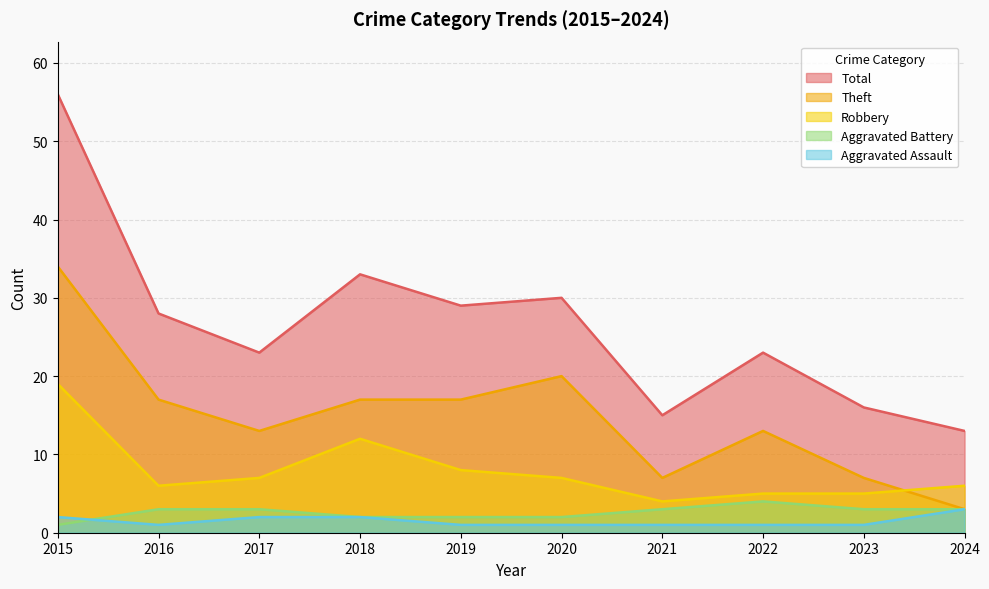

What is the difference between the Robbery values at 2015 and 2019?

11